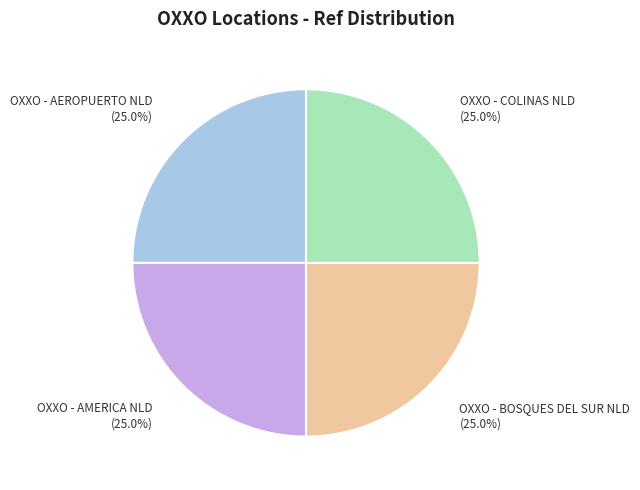

The OXXO - BOSQUES DEL SUR NLD slice represents 25% of the pie. True or false?

True